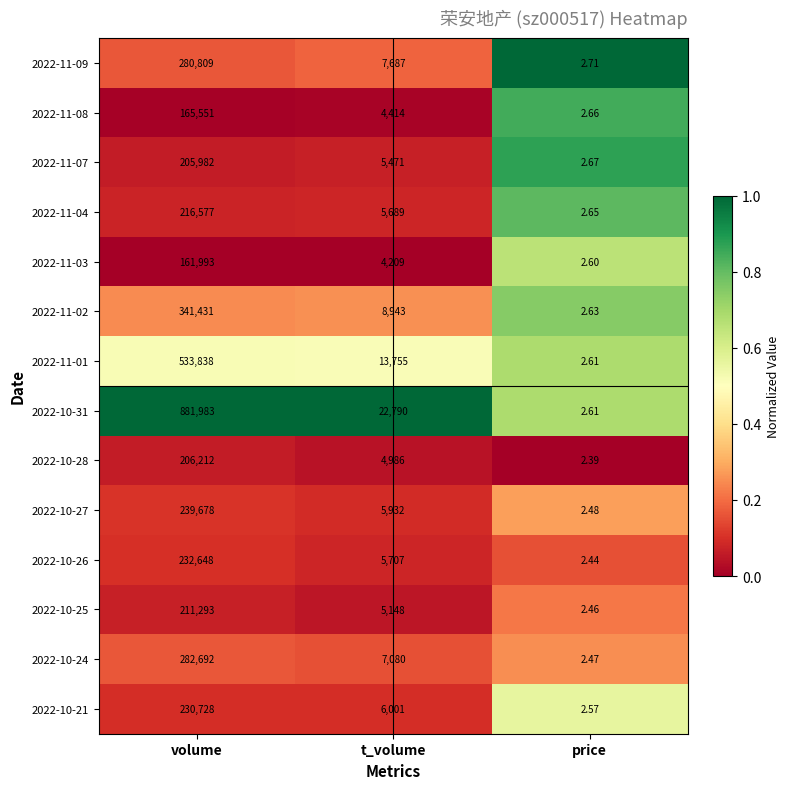

Which series has the largest total across all categories?

2022-10-31